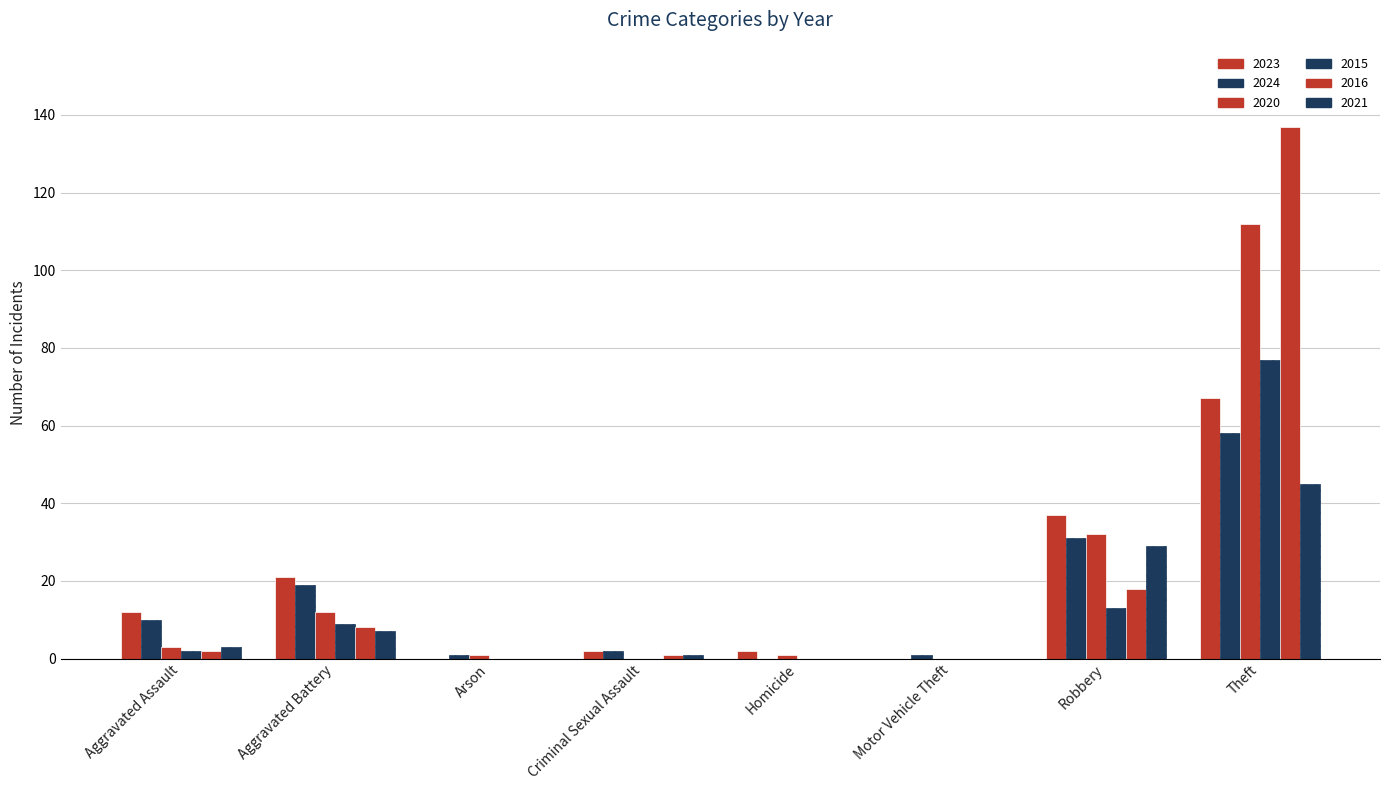

Which series changed the most between Aggravated Assault and Criminal Sexual Assault?

2023